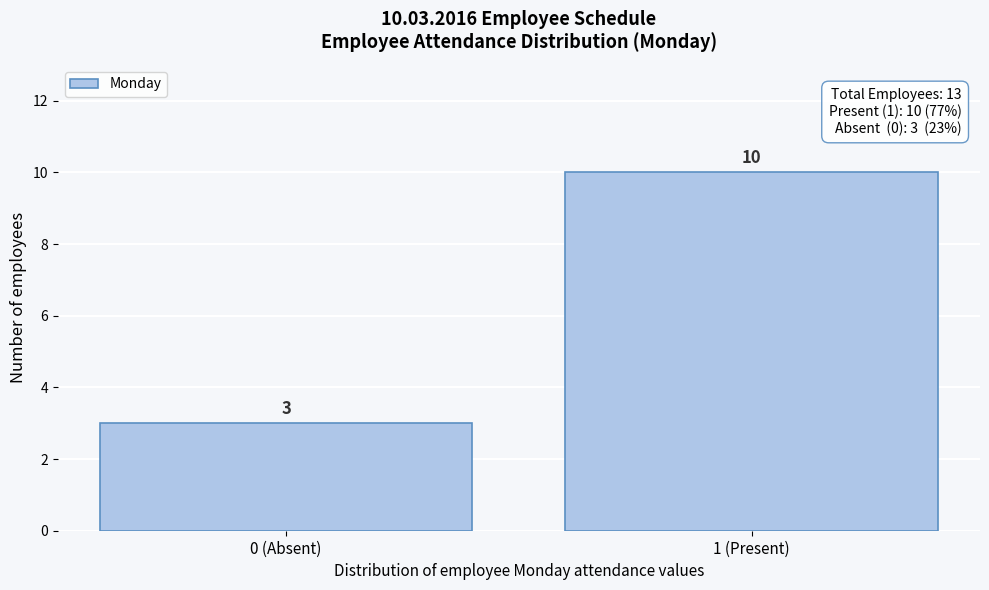

Reading right to left, list all the values displayed in this chart.

10	3